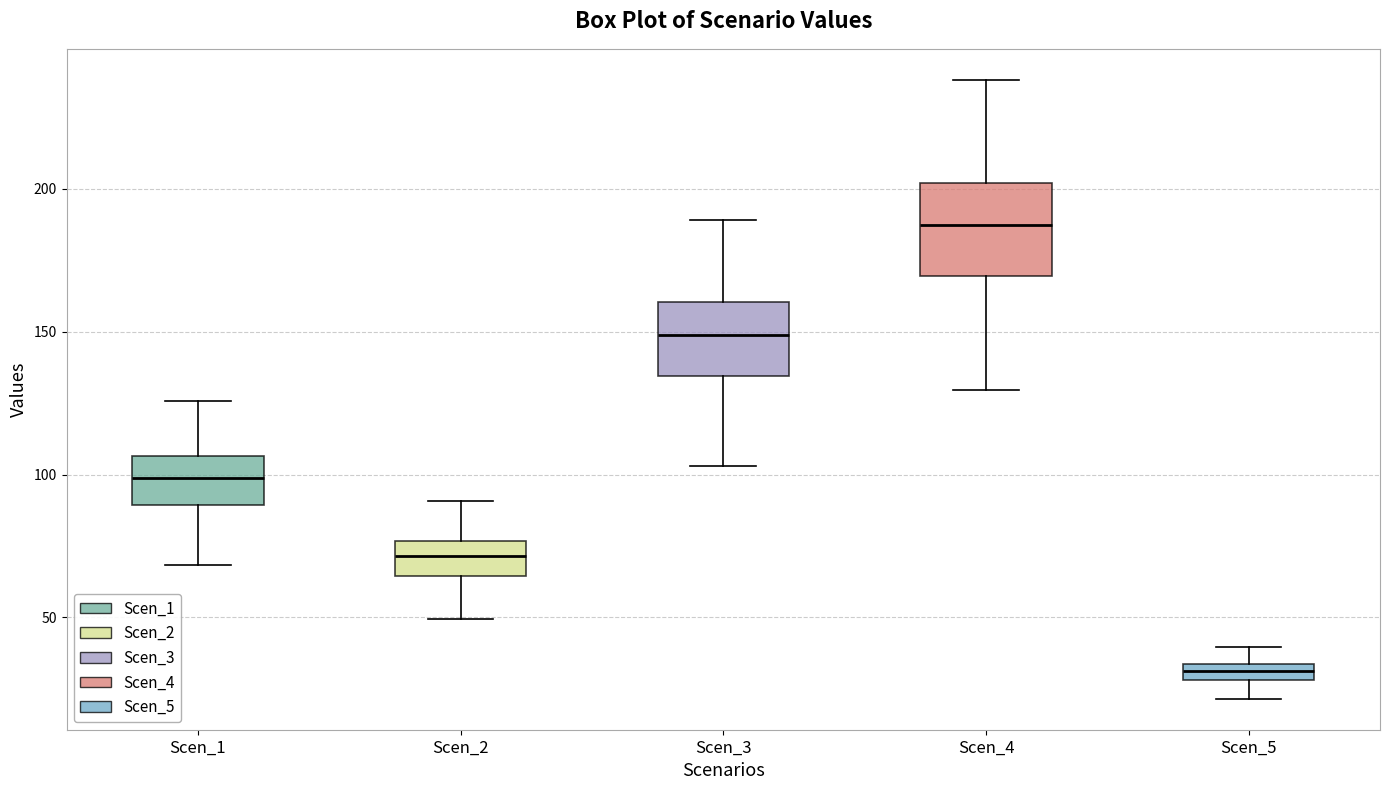

Where is the lower edge of the box for Scen_1 on the y-axis? The values are not printed on the chart, so give them approximately, as read against the axis.

90